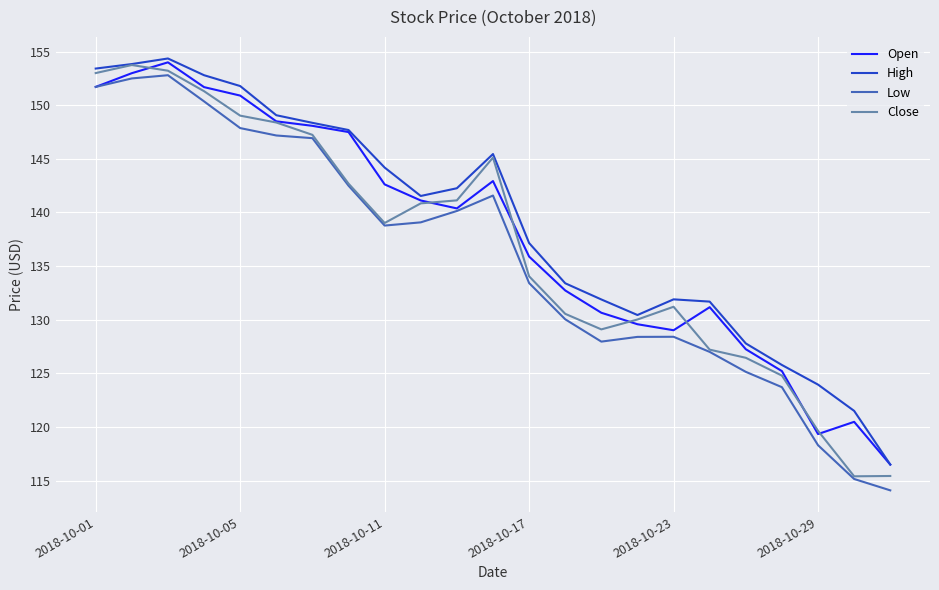

Which series has the largest total across all categories?

High